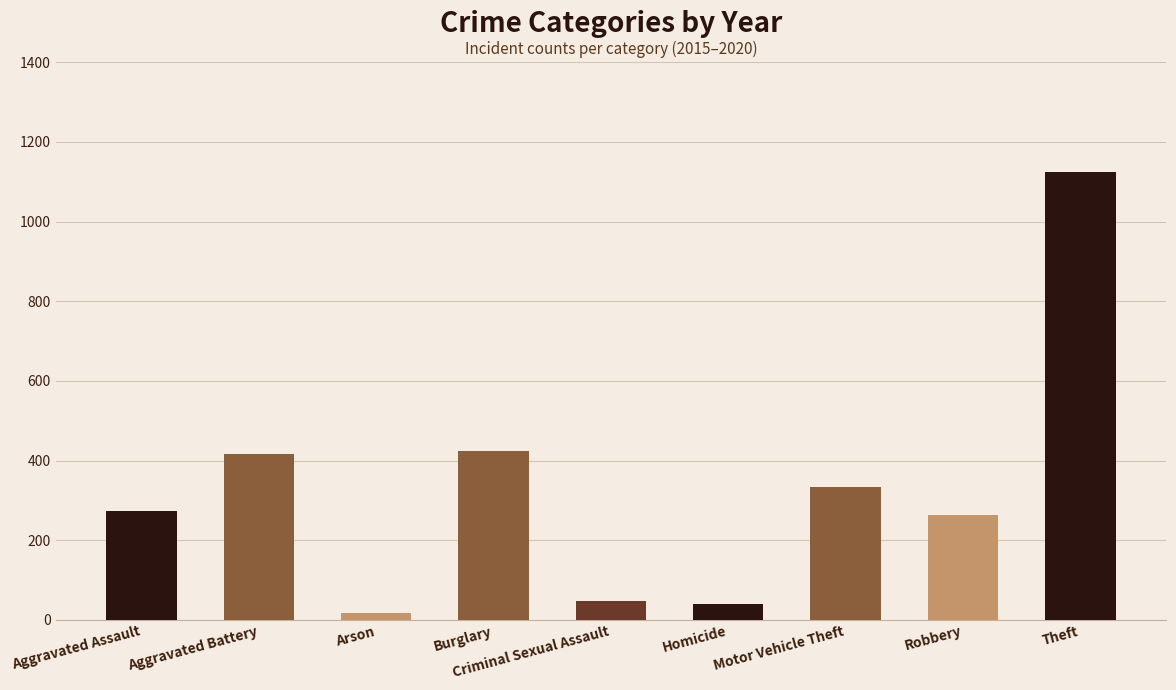

What is the sum of the values at Aggravated Assault and Homicide?

314